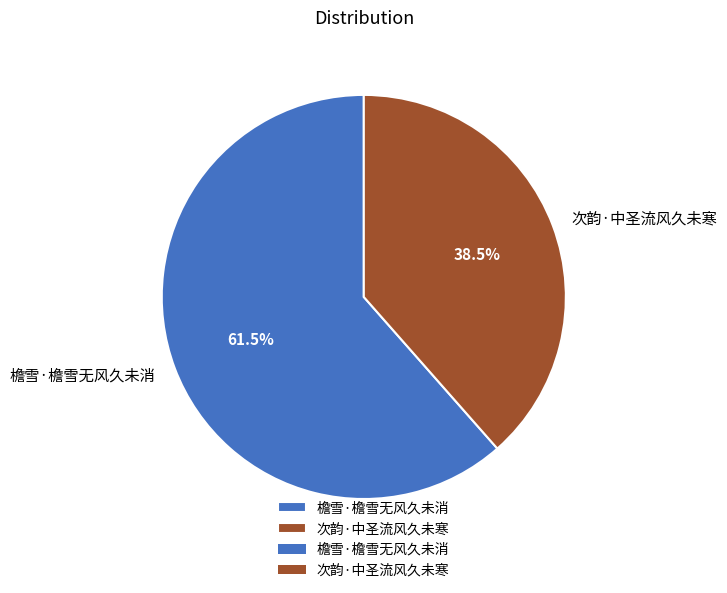

Do 次韵·中圣流风久未寒 and 檐雪·檐雪无风久未消 together represent more than half of the pie?

Yes